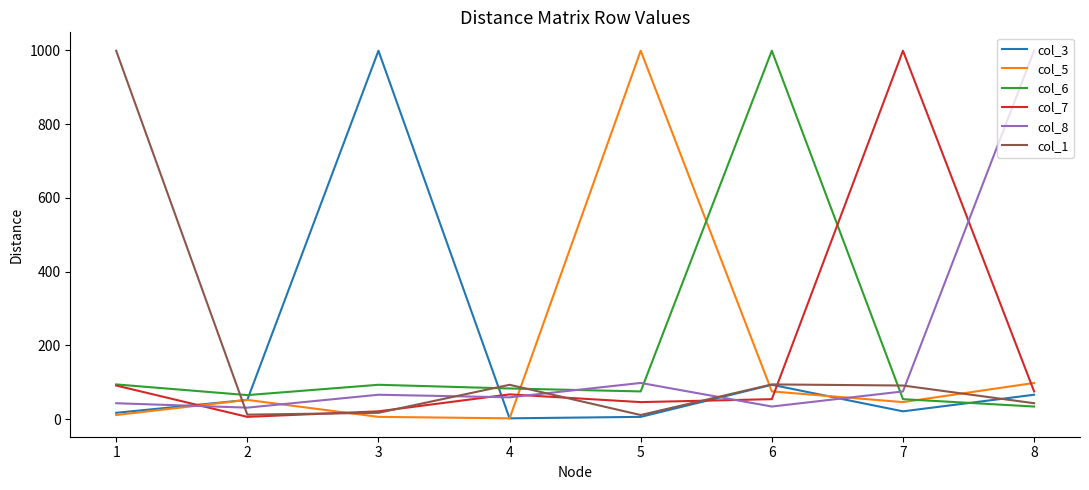

What is the greatest value displayed?

999